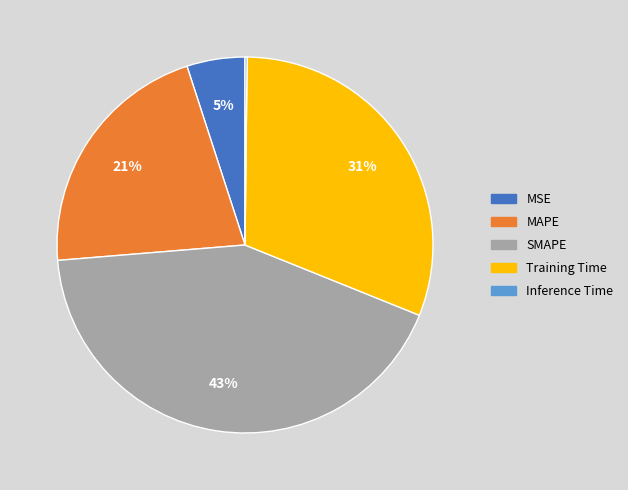

Between MAPE and MSE, which is larger?

MAPE